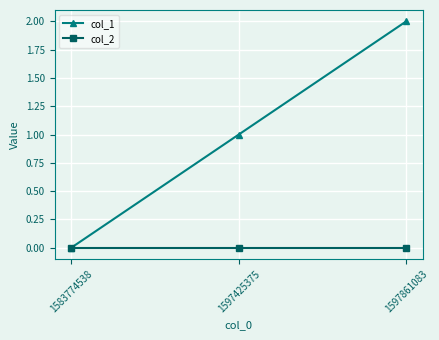

Reading left to right, transcribe all the data shown in this chart.

col_1: 0	1	2
col_2: 0	0	0